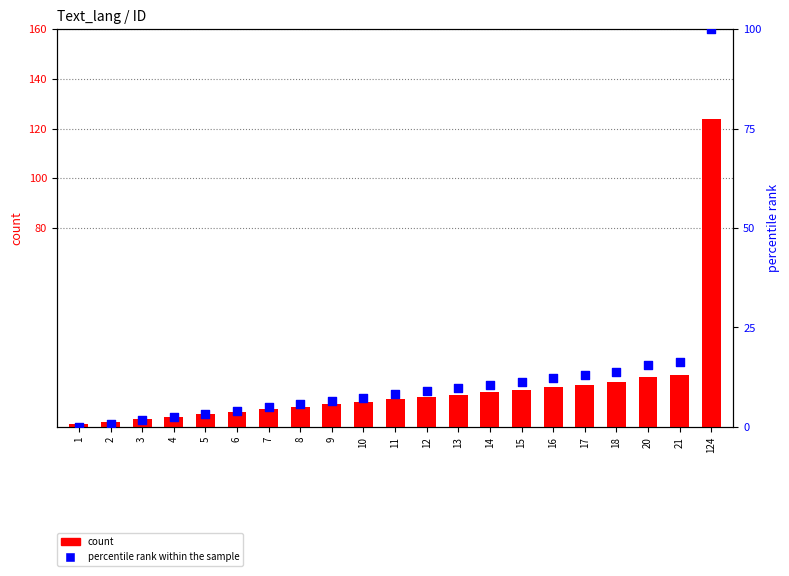

Which series has the largest total across all categories?

count